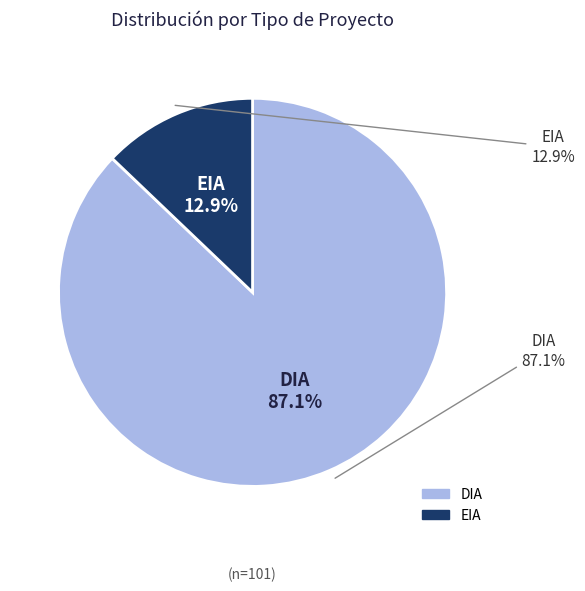

What is the ratio of the value at EIA to the value at DIA?

0.1